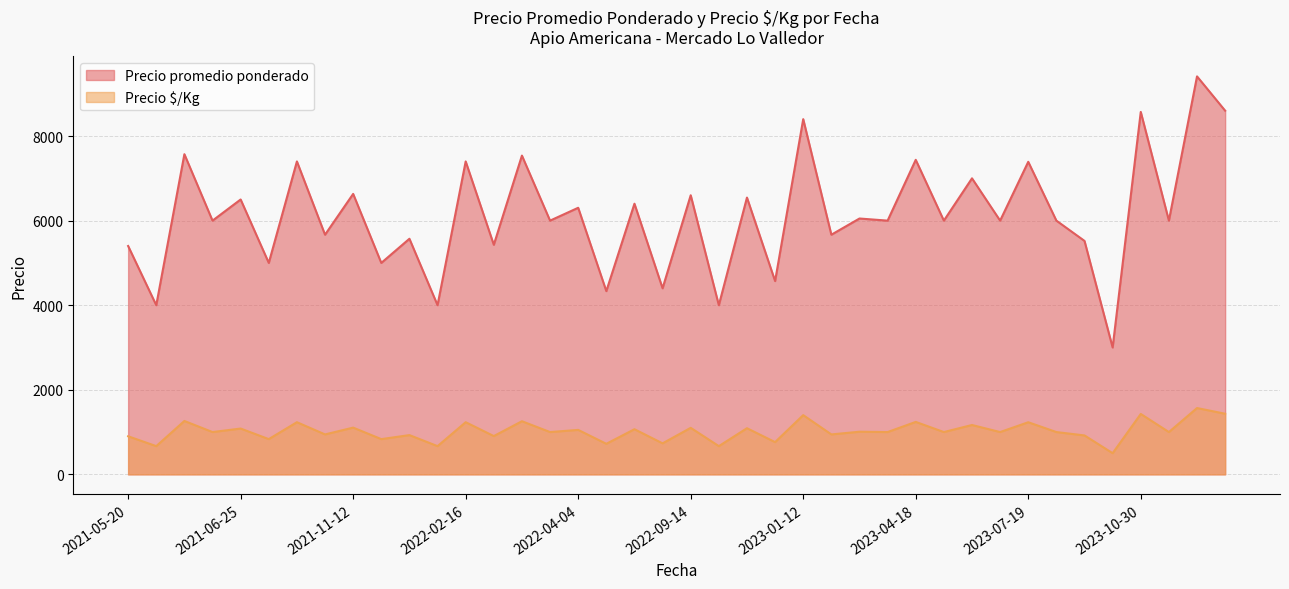

The Precio $/Kg series shows 928 at 2021-12-14. True or false?

True